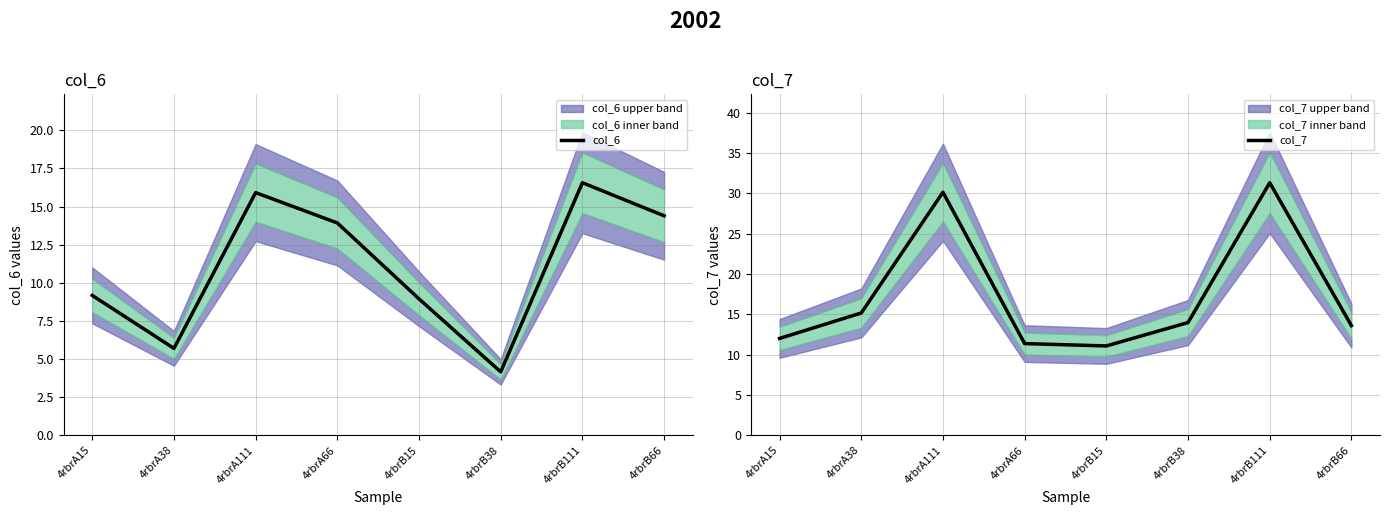

Rank the categories by col_6 value from highest to lowest.

4rbrB111, 4rbrA111, 4rbrB66, 4rbrA66, 4rbrA15, 4rbrB15, 4rbrA38, 4rbrB38